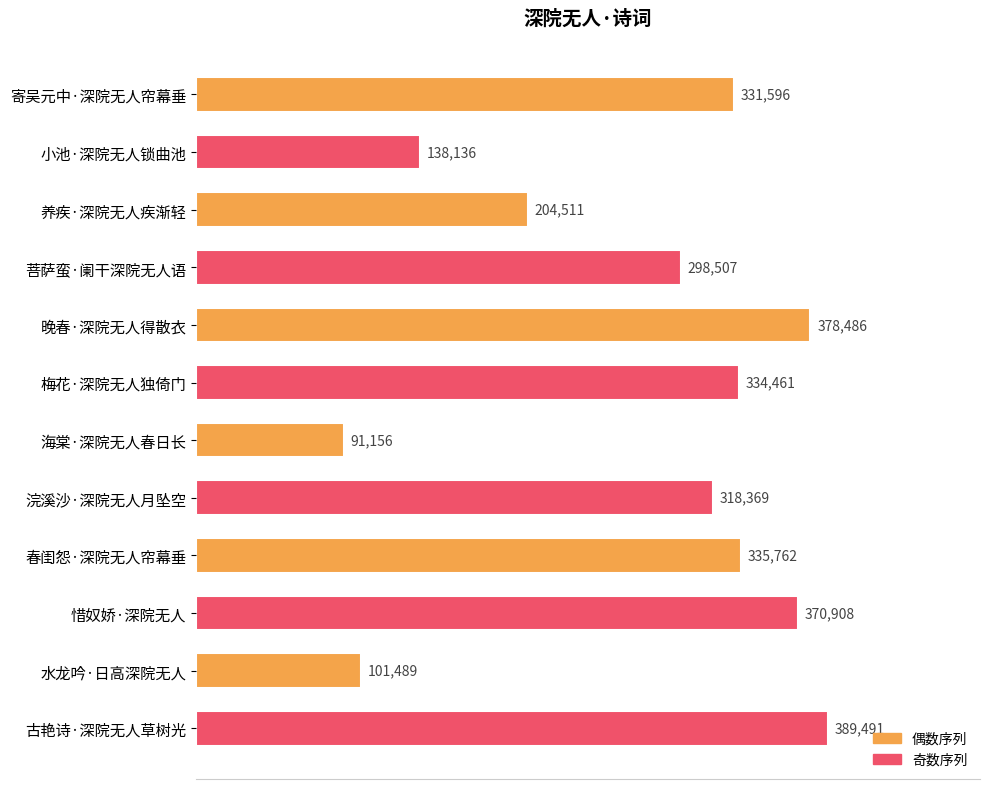

True or false: the data shows 418575 at 浣溪沙·深院无人月坠空.

False